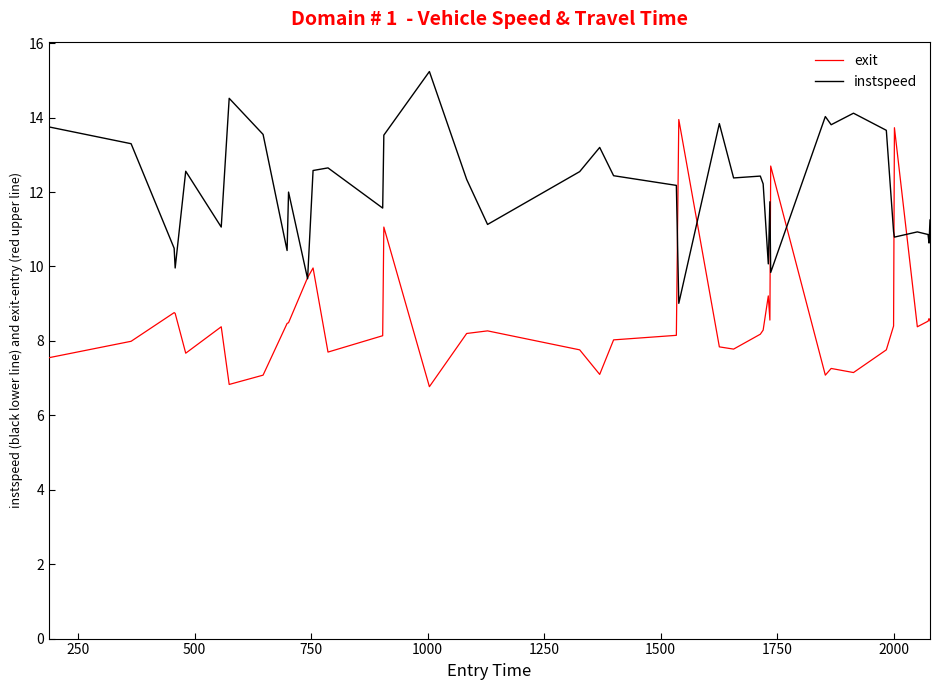

Which series has the largest range (max minus min)?

exit